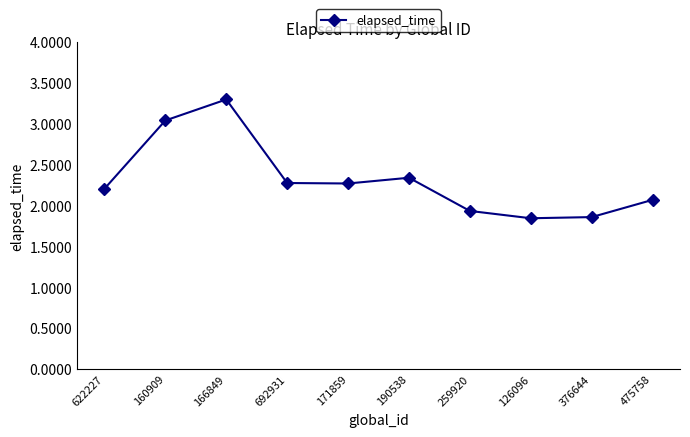

What is the value of the 9th point from the left?

1.9